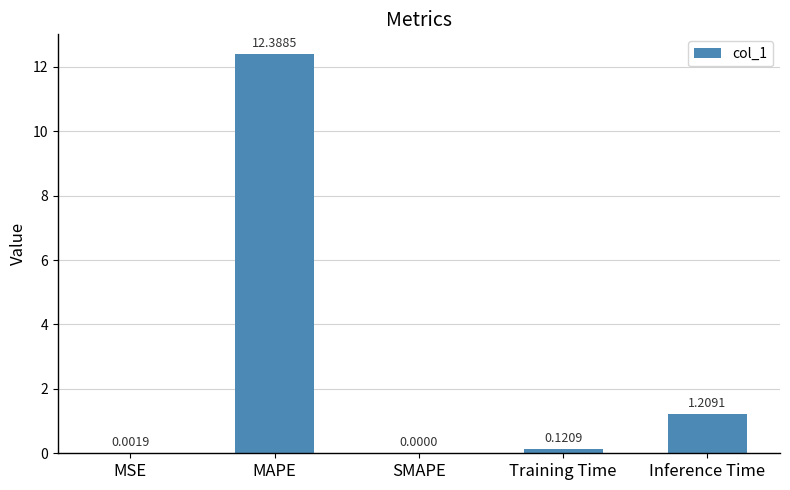

What is the ratio of the value at MAPE to the value at Inference Time?

10.2